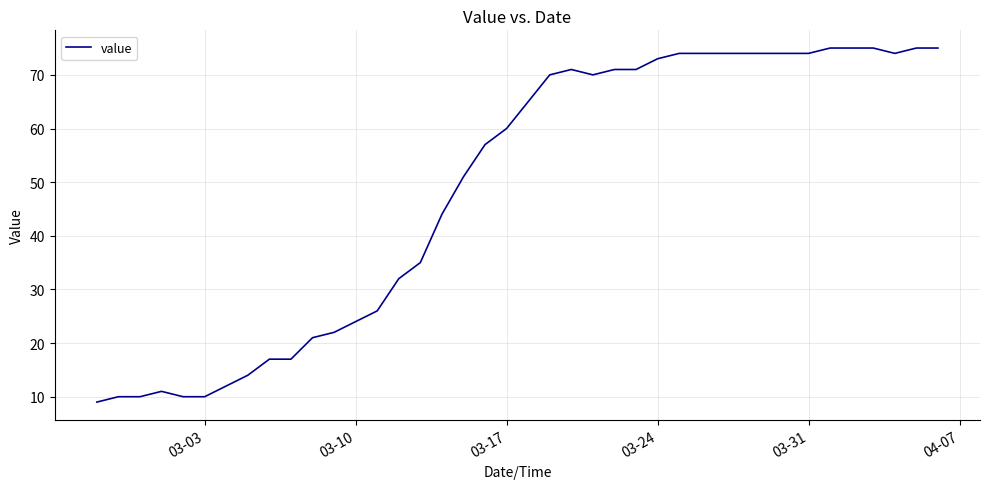

What is the minimum value shown in the chart?

9